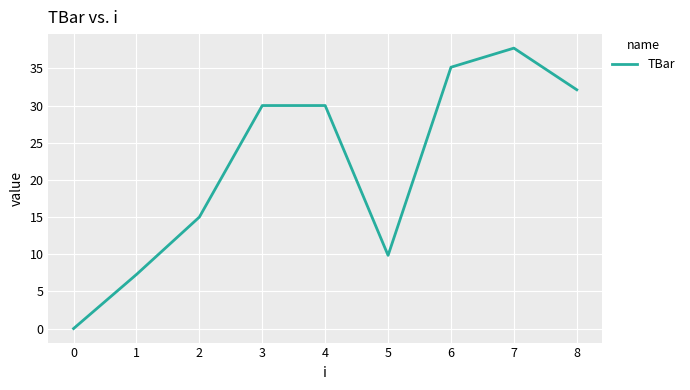

The chart shows a value of 18.9 at 7. True or false?

False